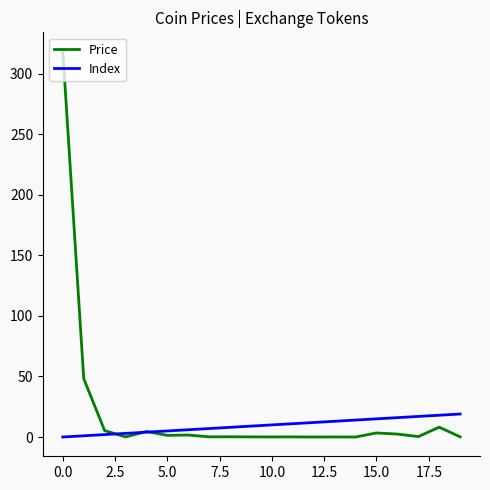

What is the greatest value displayed?

318.4